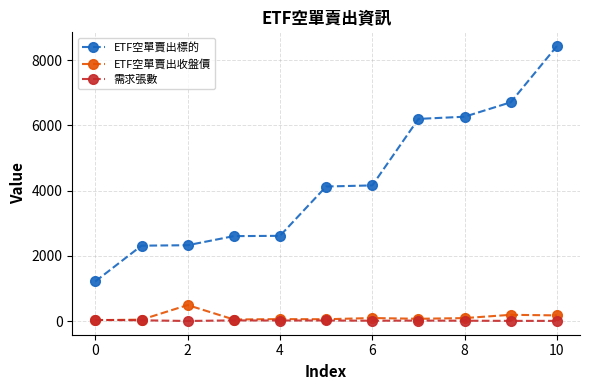

Which series has the largest range (max minus min)?

ETF空單賣出標的